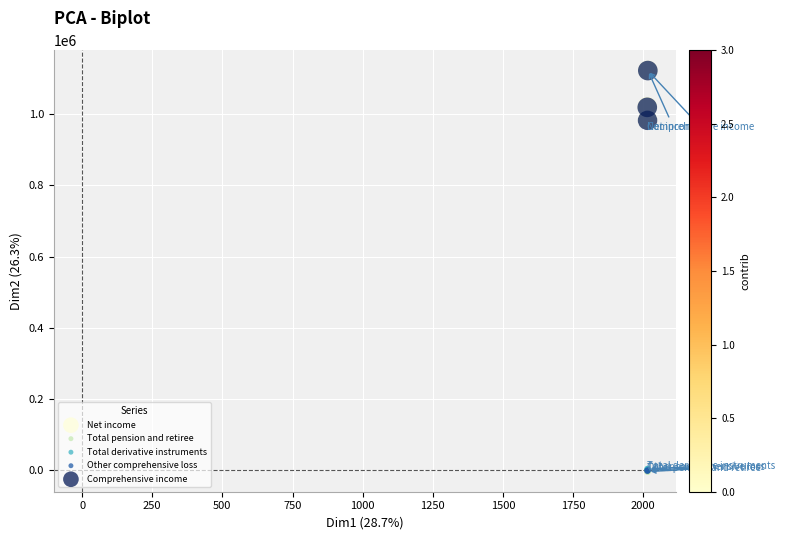

Which series has the widest spread of Y values?

Comprehensive income